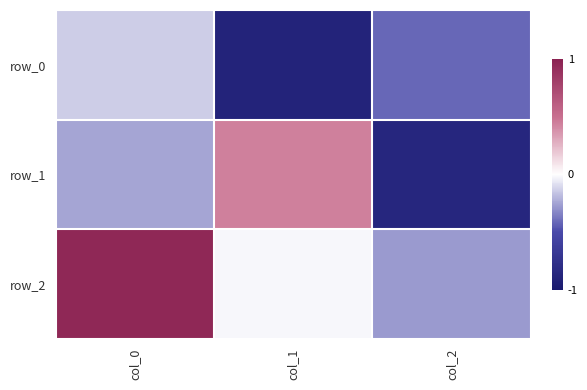

Reading left to right, transcribe all the data shown in this chart.

row_0: -0.1	-0.9	-0.4
row_1: -0.2	0.4	-0.9
row_2: 1.0	-0.0	-0.3